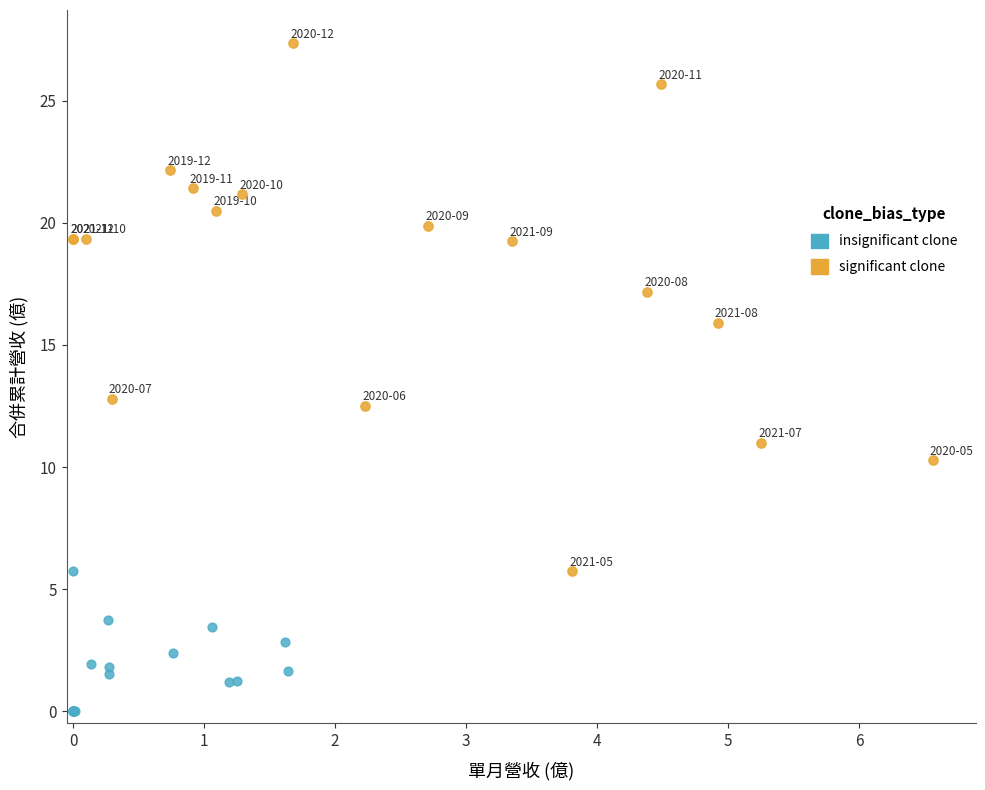

Which series reaches the maximum Y coordinate?

significant clone